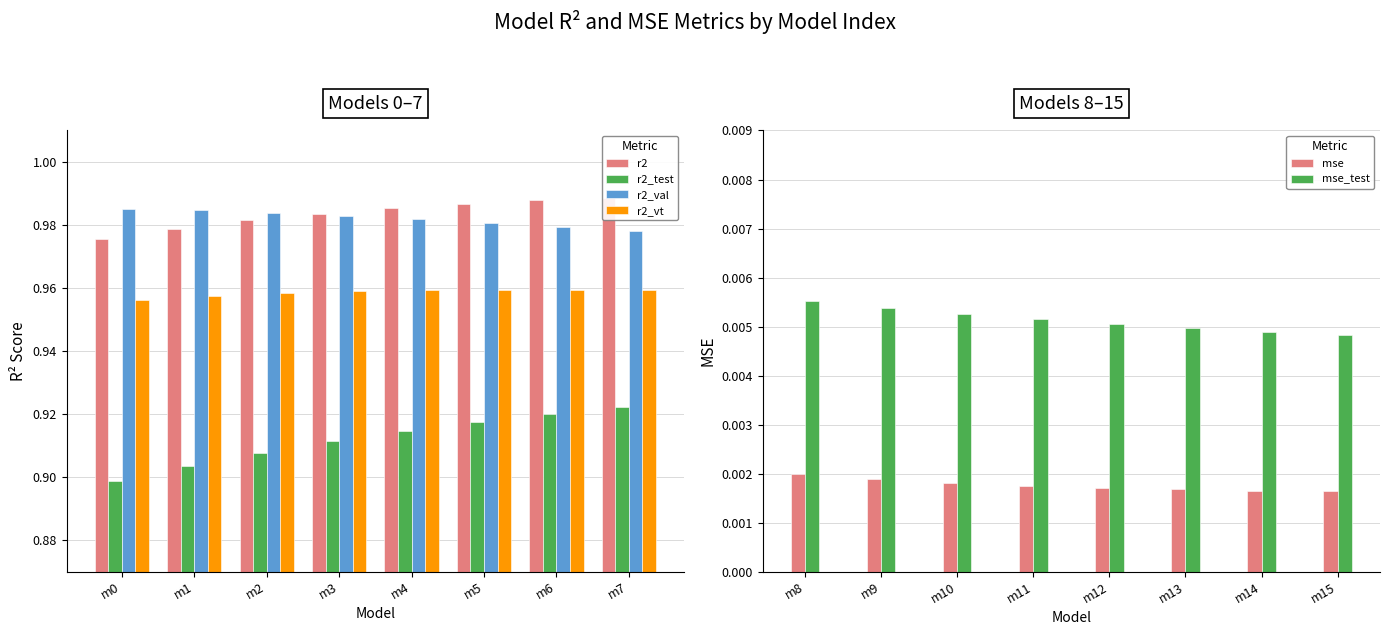

True or false: r2_test has a value of 0.9 at m6.

True